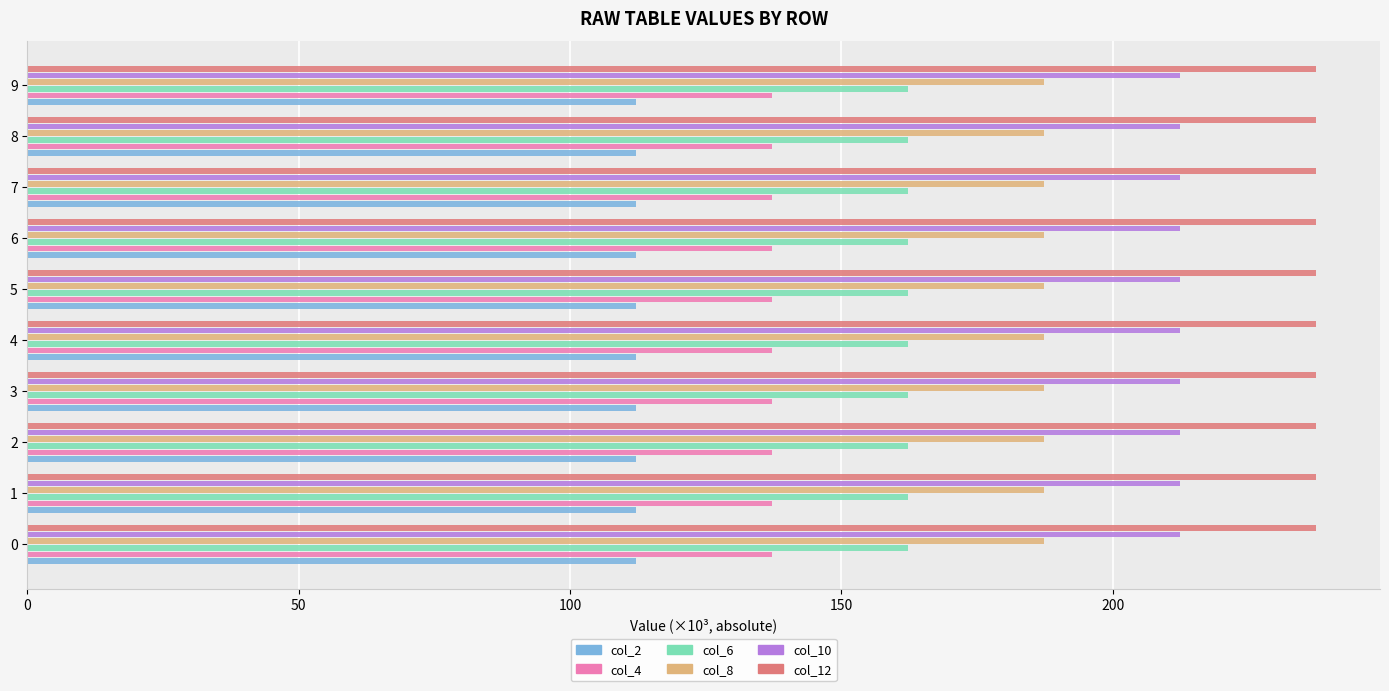

What is the highest value of the col_2 series?

112.1